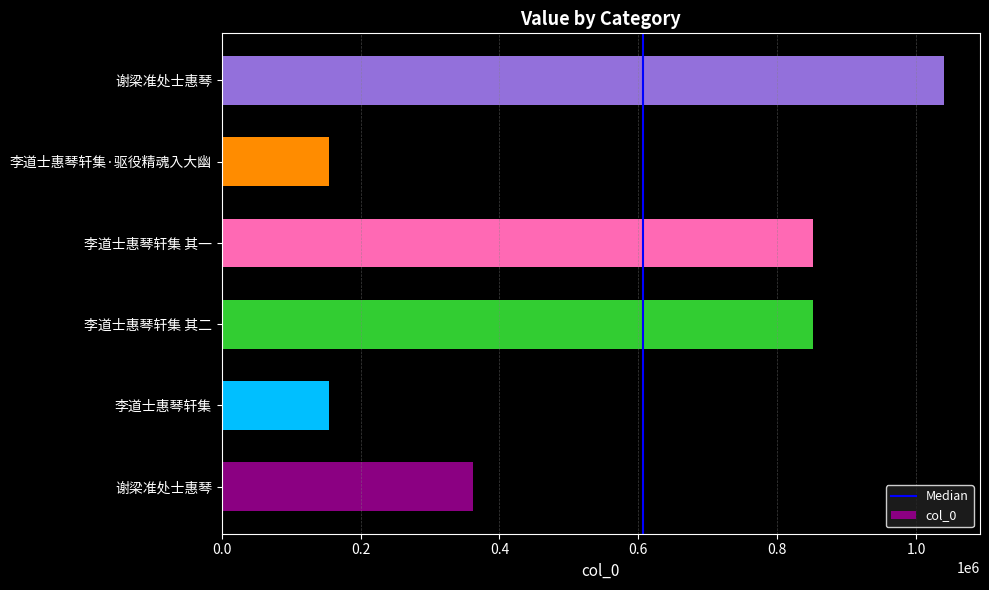

Rank the categories by value from highest to lowest.

谢梁准处士惠琴, 李道士惠琴轩集 其二, 李道士惠琴轩集 其一, 谢梁准处士惠琴, 李道士惠琴轩集·驱役精魂入大幽, 李道士惠琴轩集